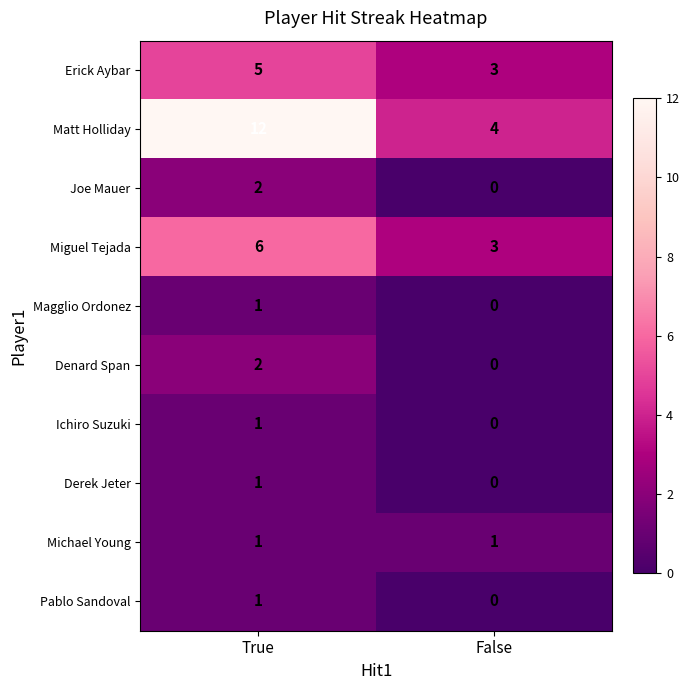

What is the spread (max minus min) of values at False?

4